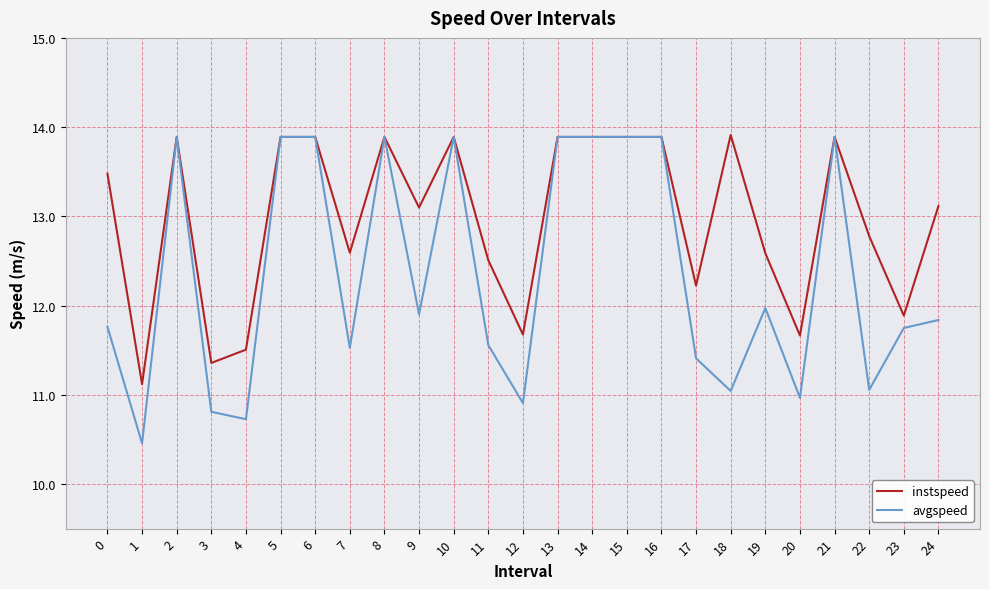

List the series in order of their overall mean, highest first.

instspeed, avgspeed